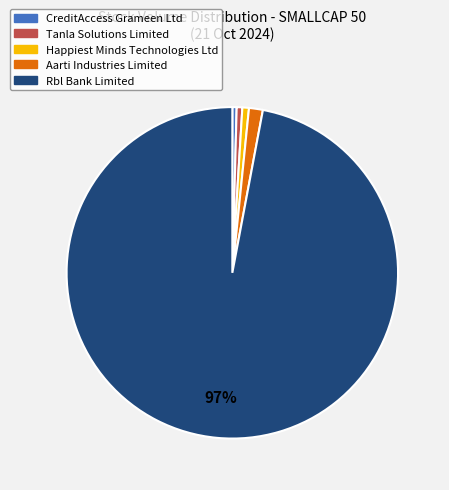

Which slice is the largest?

Rbl Bank Limited